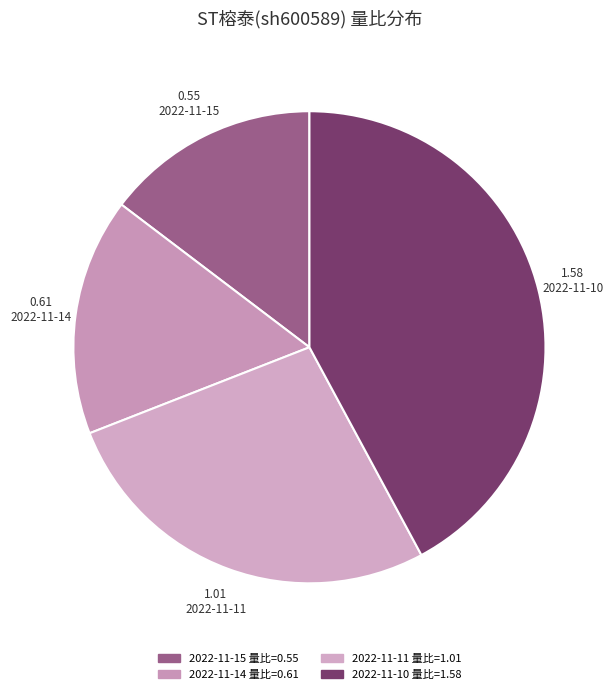

To the nearest percent, what is the difference between the largest and smallest slice percentages?

27%